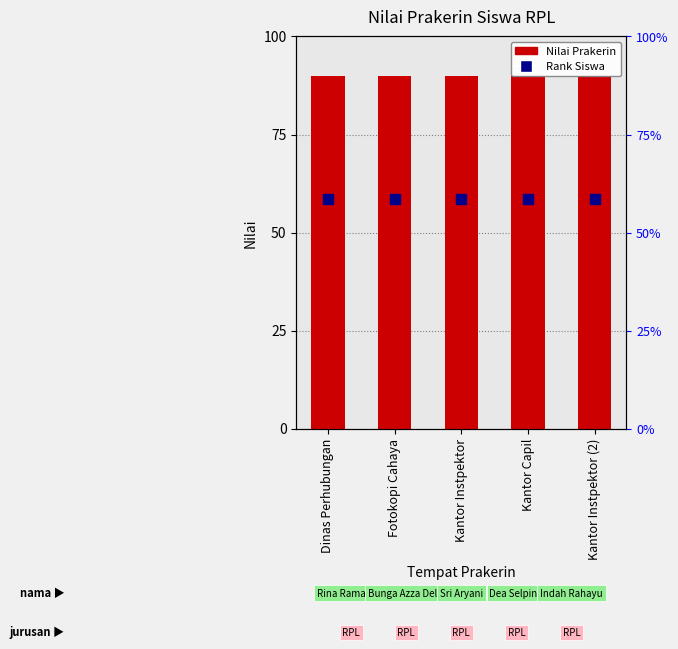

Which series has the largest total across all categories?

Nilai